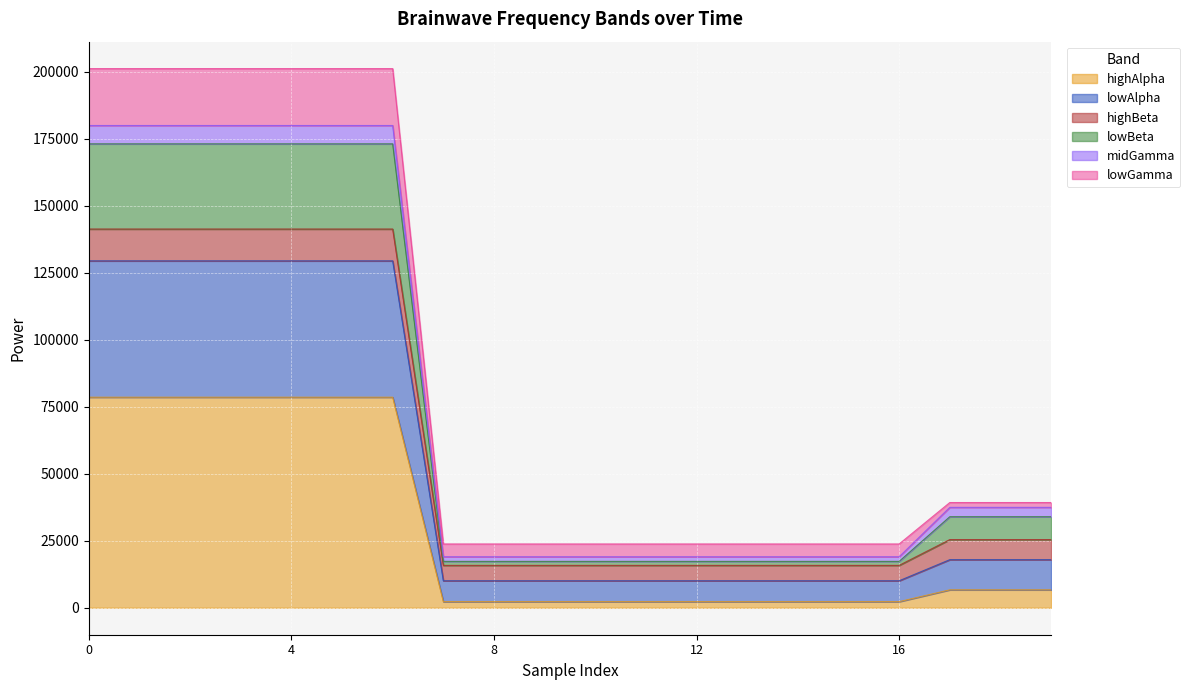

Is the value of lowAlpha at 16 greater than the value of lowGamma at 15?

Yes